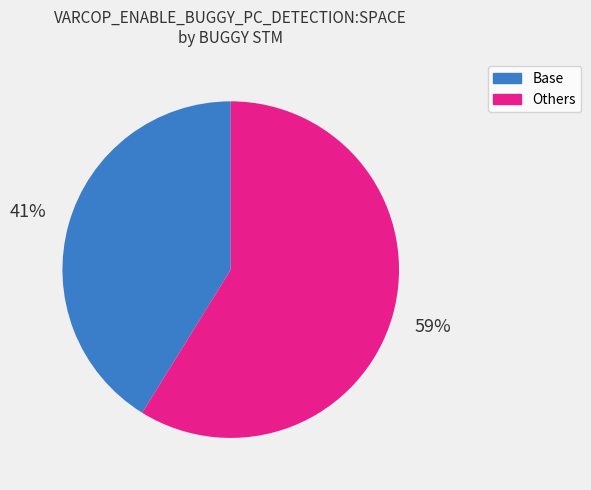

Is there a majority slice in this chart?

Yes